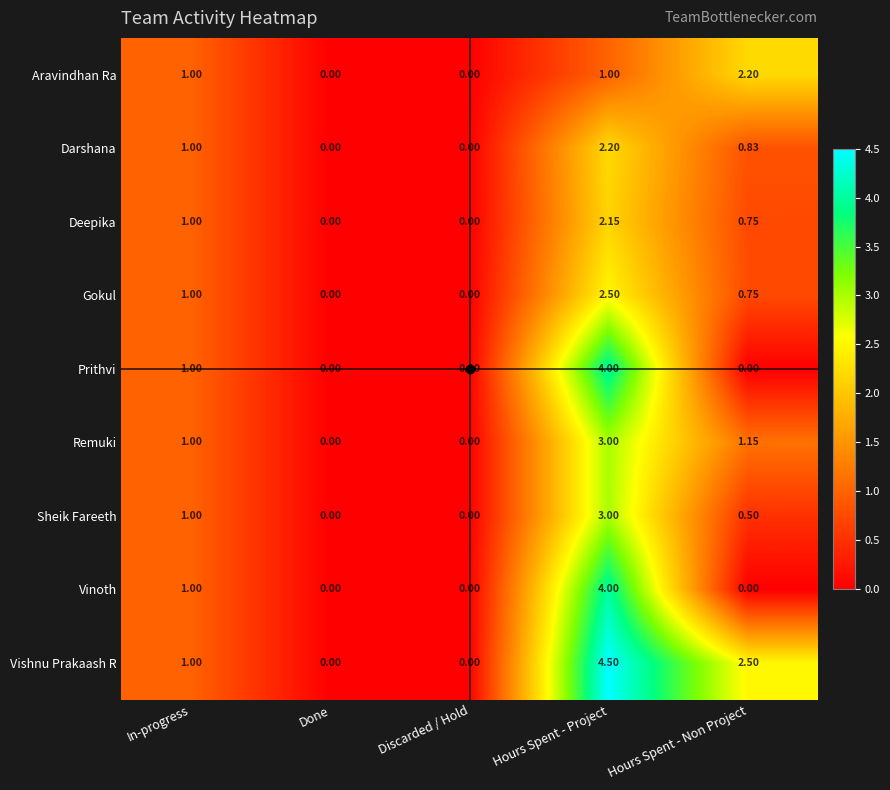

At which label is Vinoth closest to 2?

In-progress